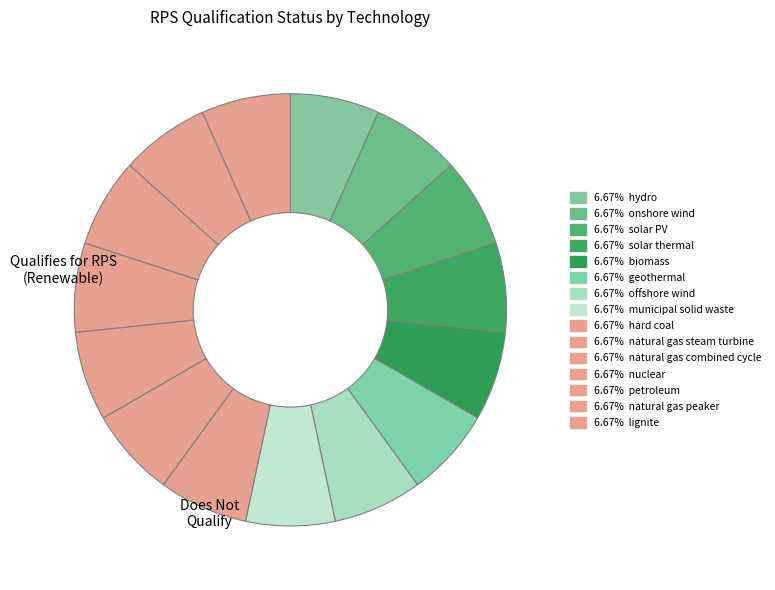

How many segments does this pie chart have?

15